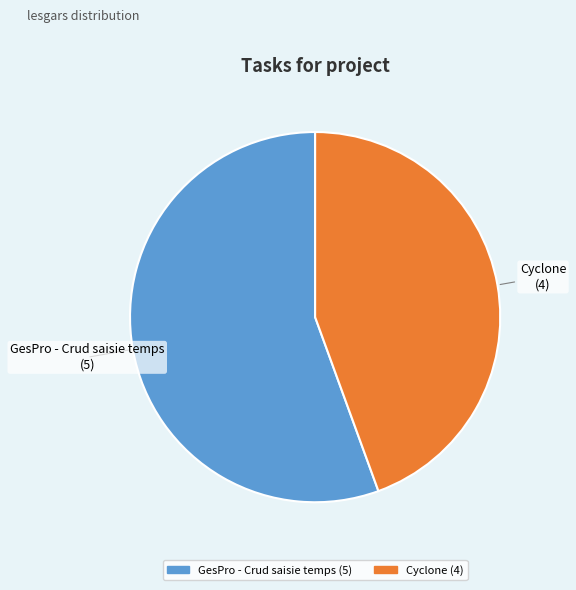

Rank the categories by value from lowest to highest.

Cyclone, GesPro - Crud saisie temps